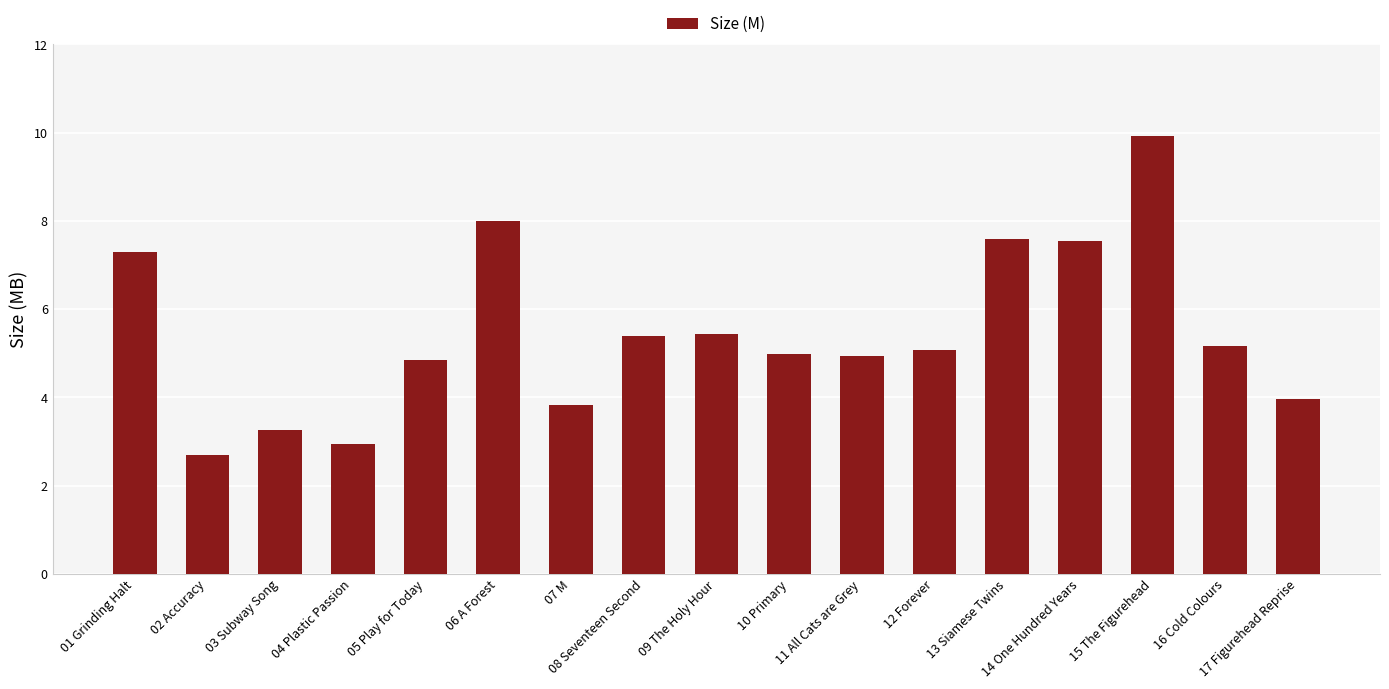

Which label corresponds to the smallest value in the chart?

02 Accuracy